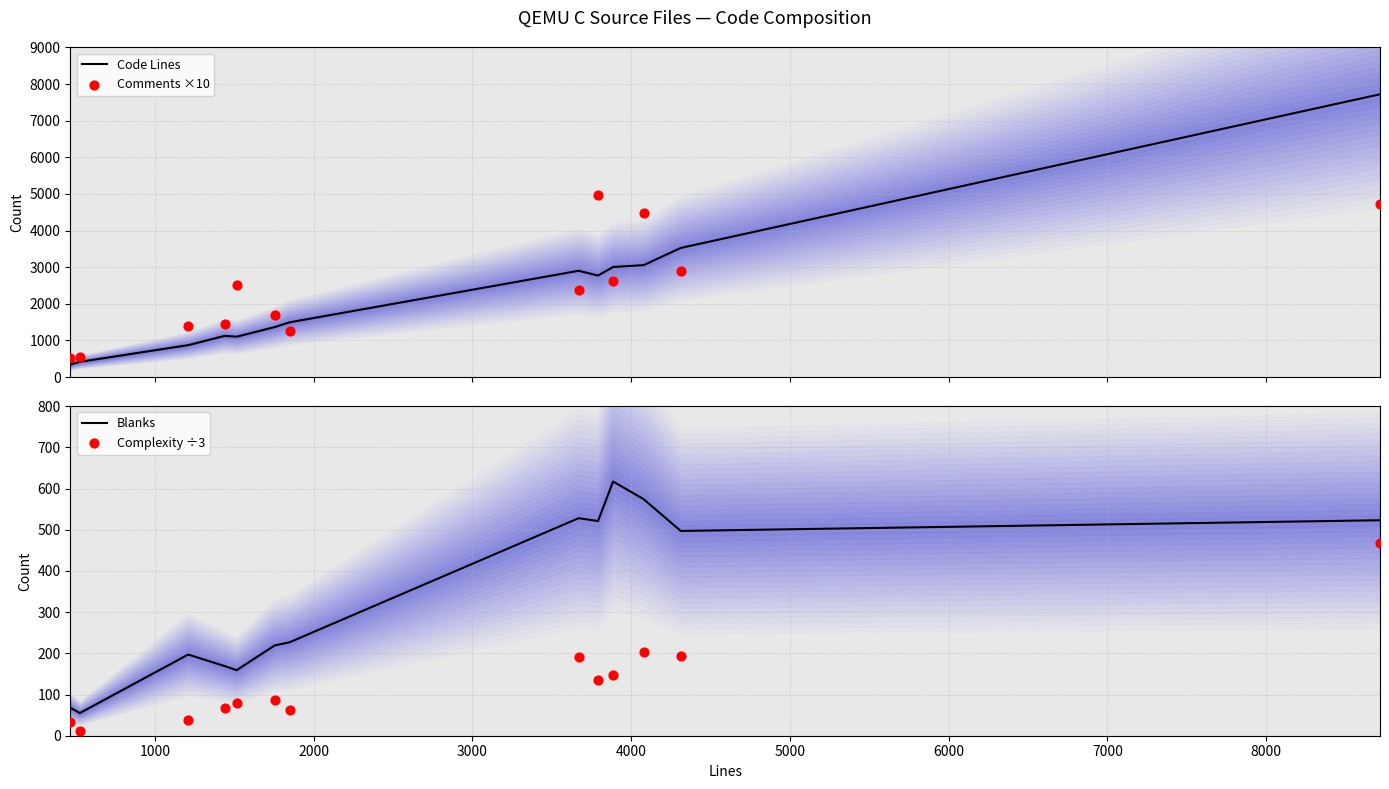

Which series reaches the maximum Y coordinate?

Code Lines